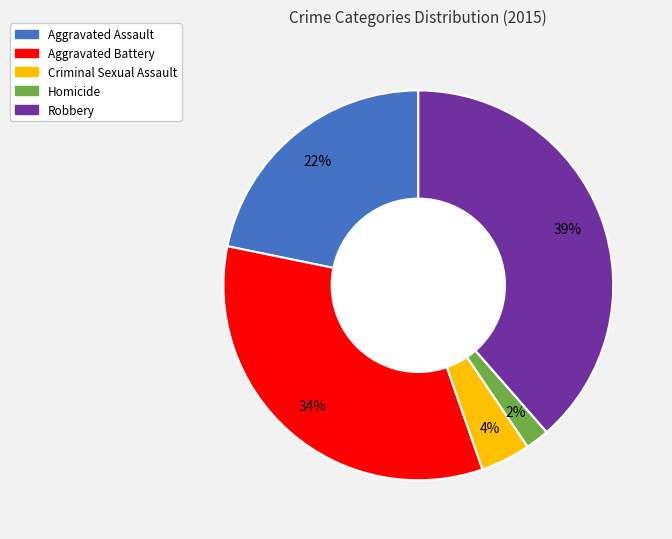

How many slices are in this pie chart?

5